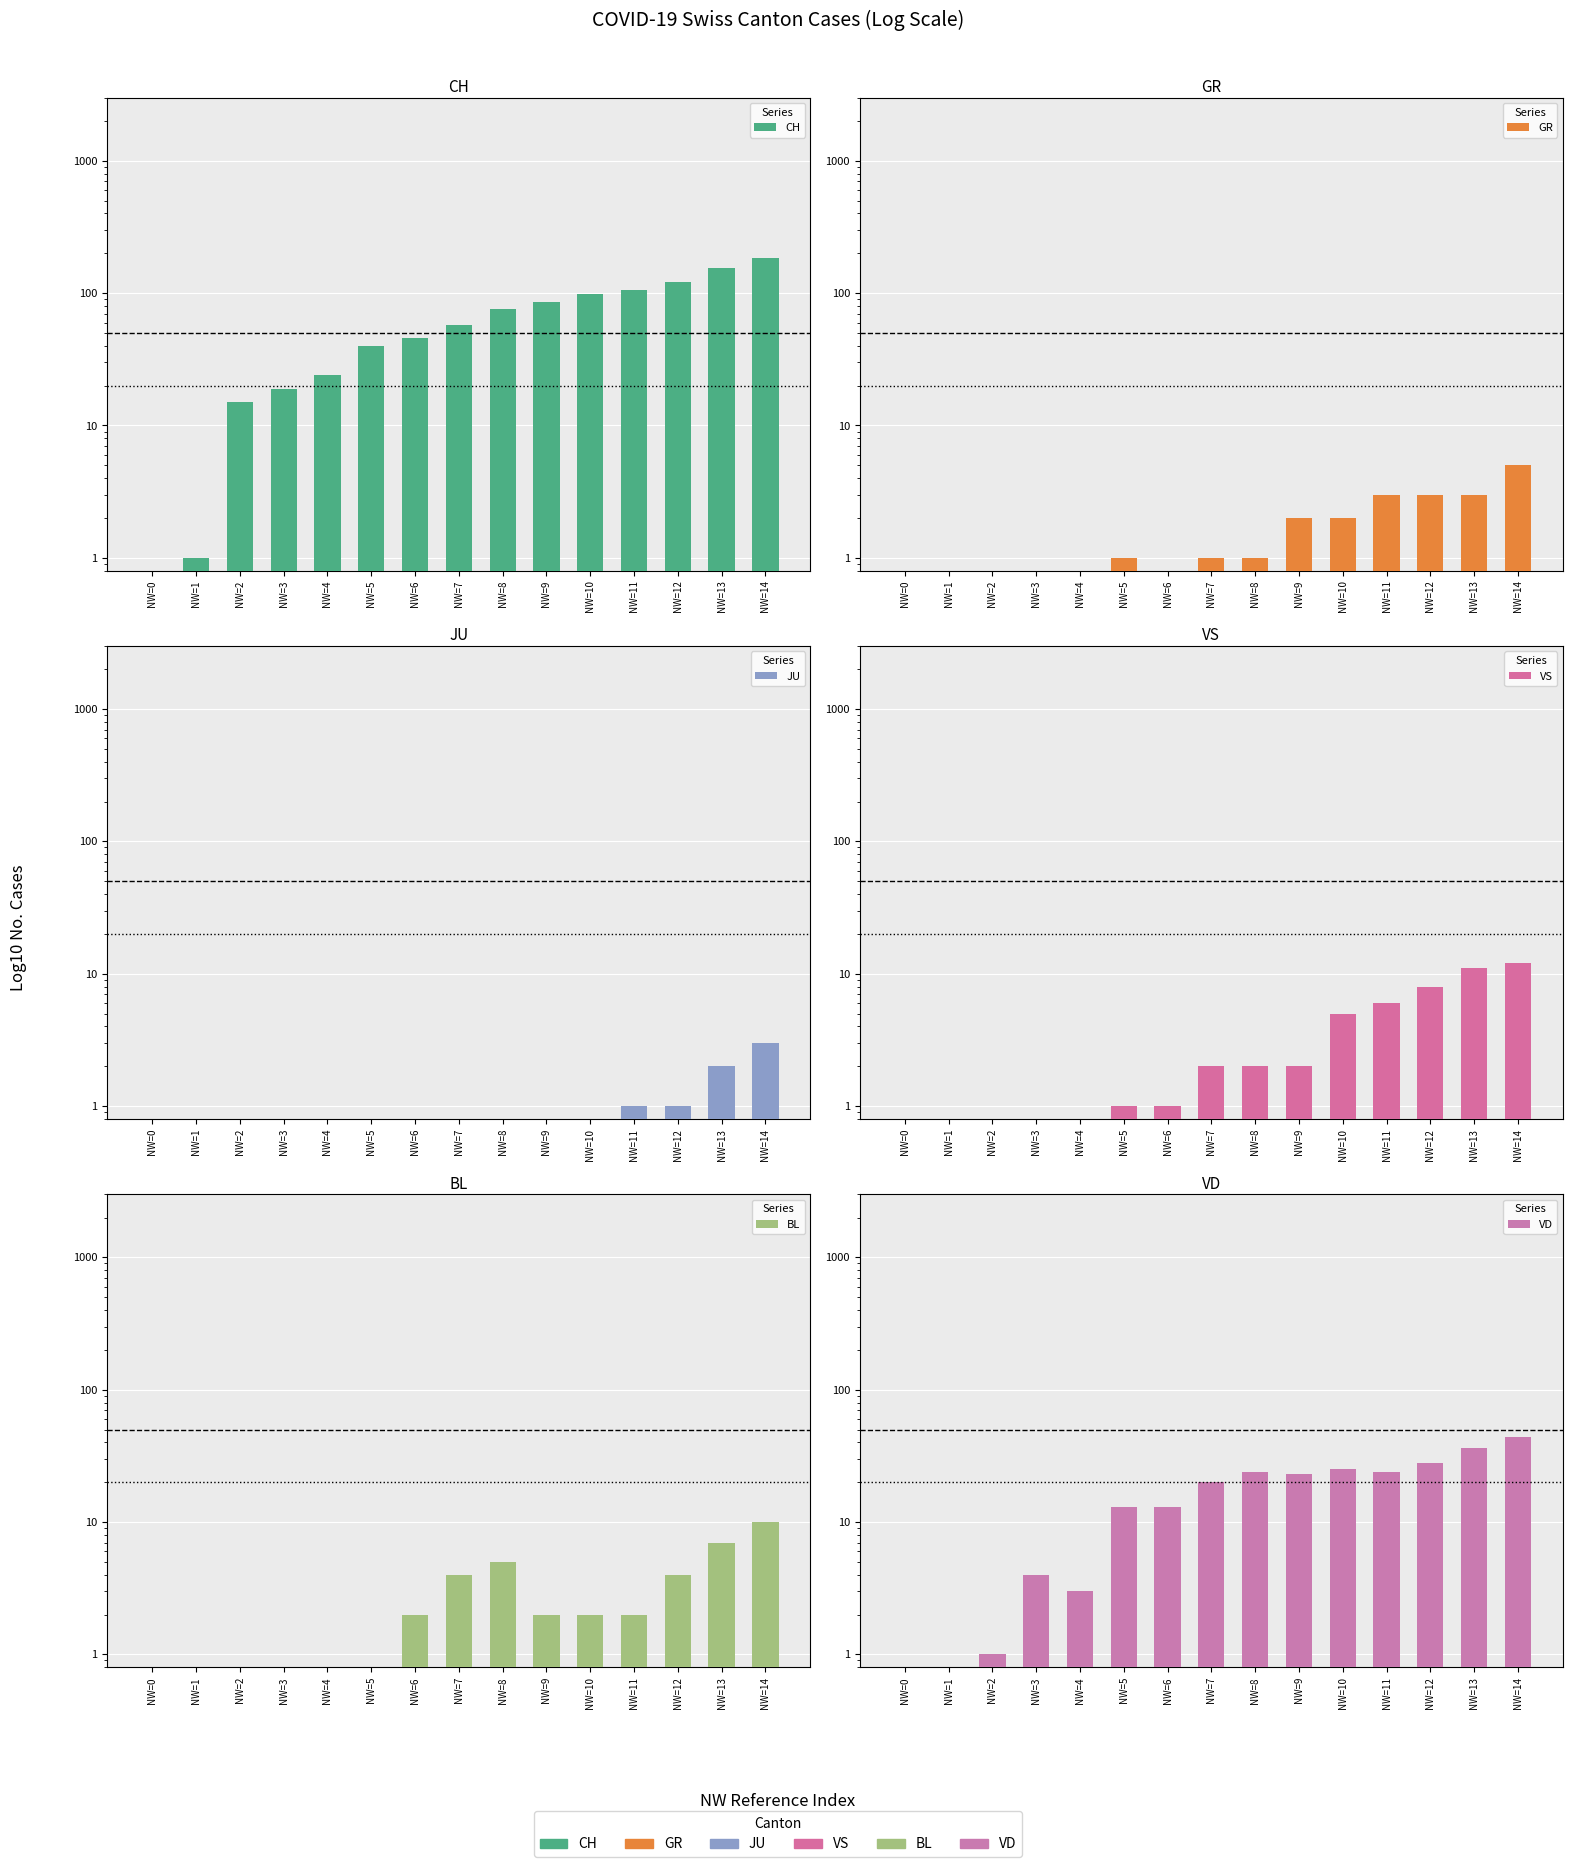

What are all the series names shown in the legend?

CH, GR, JU, VS, BL, VD